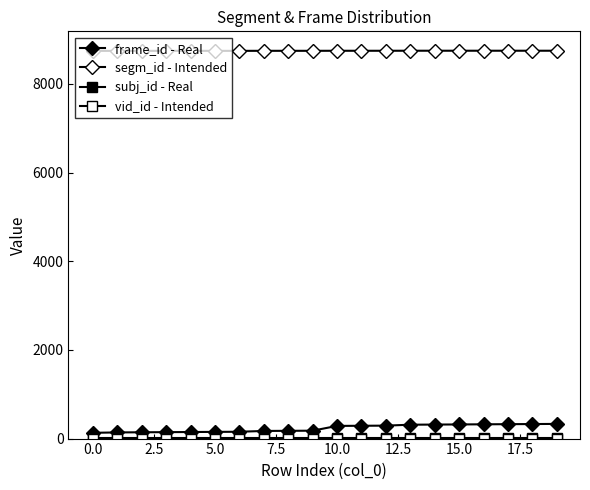

Reading left to right, transcribe all the data shown in this chart.

frame_id - Real: 130	139	142	145	148	151	154	172	175	178	286	289	292	313	316	319	322	325	328	331
segm_id - Intended: 8745	8746	8746	8746	8746	8746	8746	8747	8747	8747	8748	8748	8748	8749	8749	8749	8749	8749	8749	8749
subj_id - Real: 22	22	22	22	22	22	22	22	22	22	22	22	22	22	22	22	22	22	22	22
vid_id - Intended: 1	1	1	1	1	1	1	1	1	1	1	1	1	1	1	1	1	1	1	1